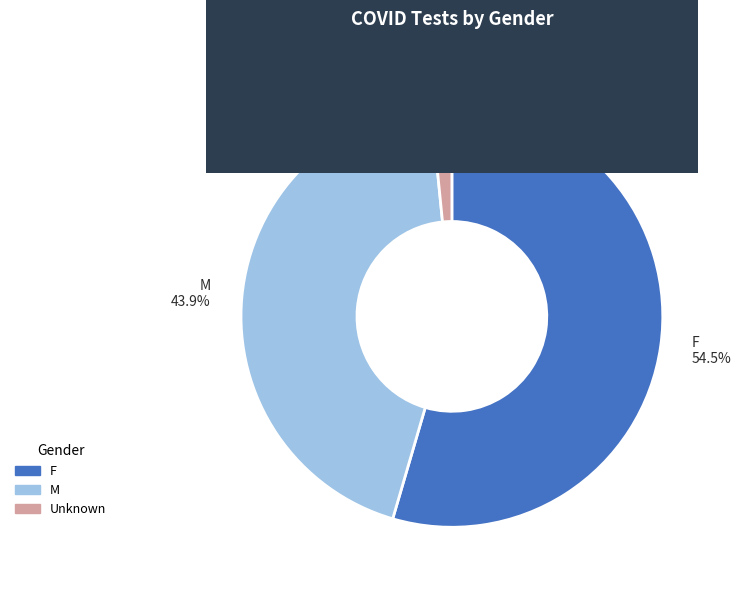

Combined, do M and F account for over 50%?

Yes